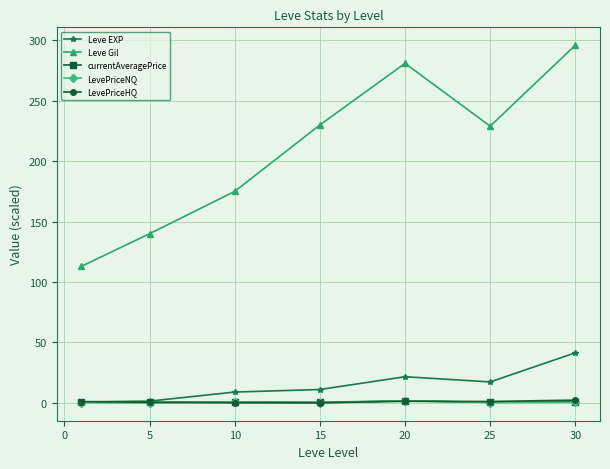

Which series has the largest total across all categories?

Leve Gil